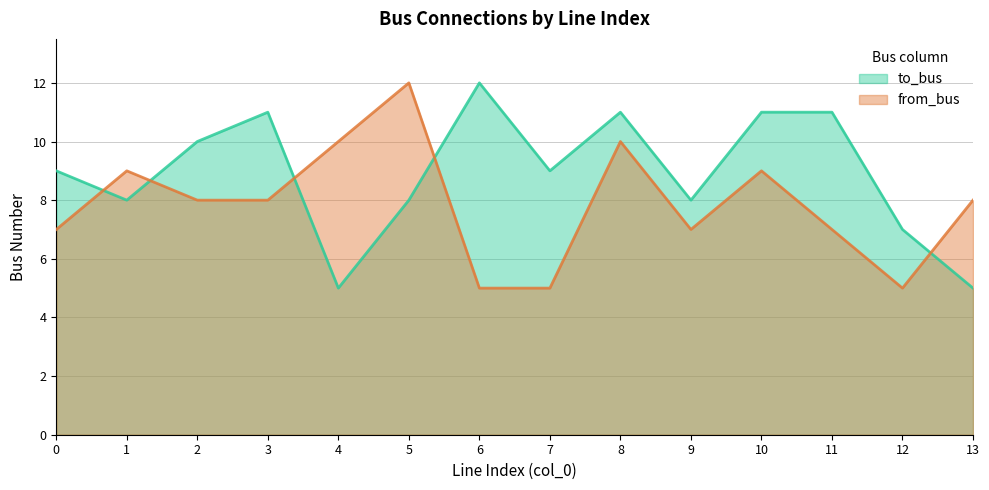

The to_bus series shows 8 at 1. True or false?

True